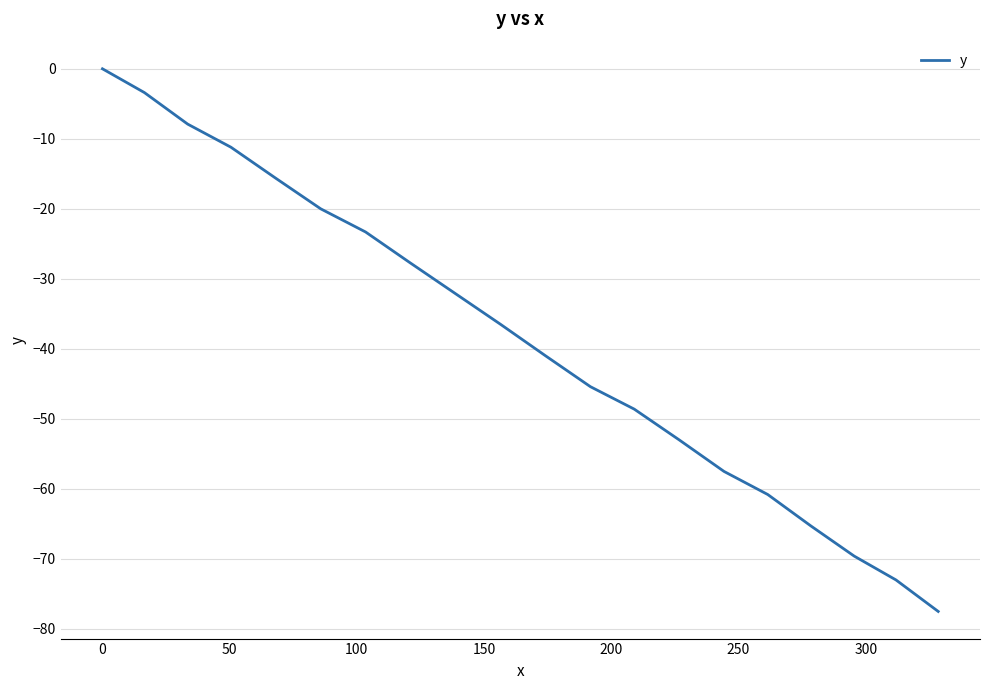

What is the difference between the maximum and minimum values?

77.5